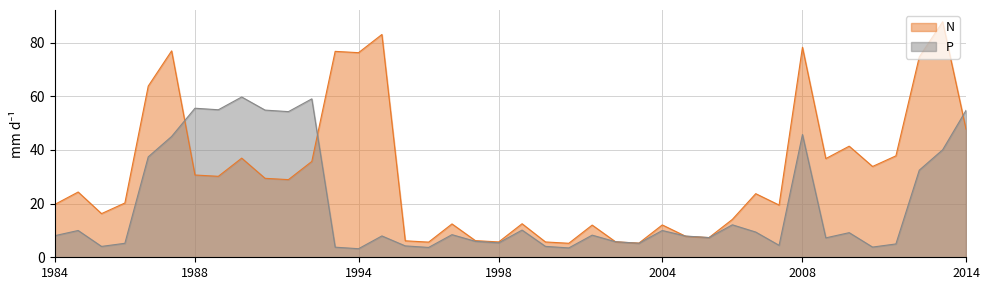

Which series has the largest total across all categories?

N